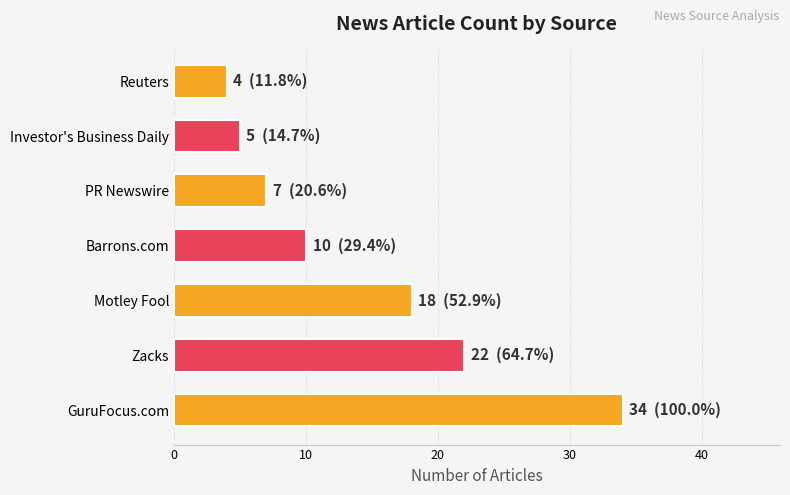

Where is the data nearest to the value 19?

Motley Fool